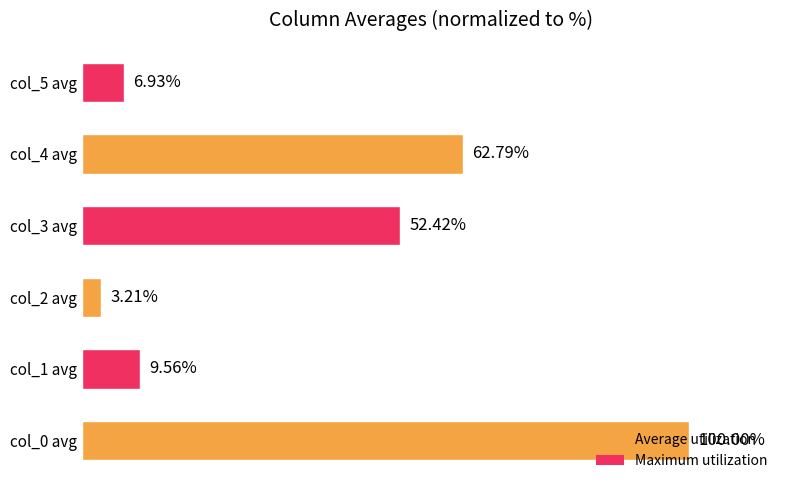

Between col_4 avg and col_1 avg, which is larger?

col_4 avg